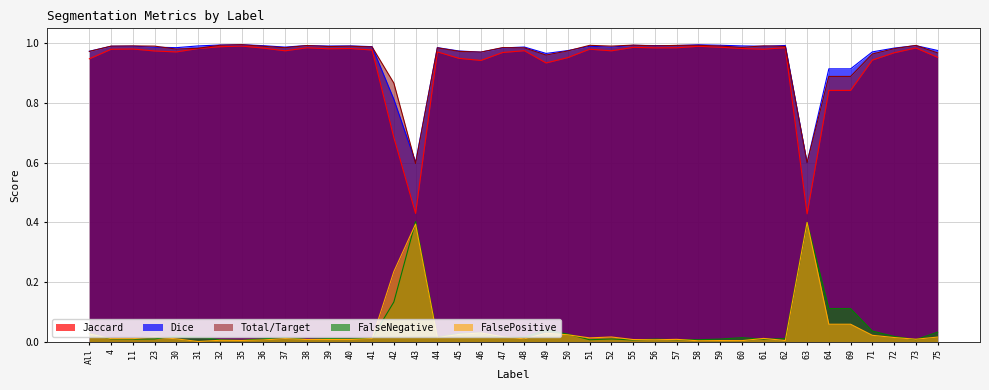

Rank the categories by FalsePositive value from highest to lowest.

63, 43, 42, 64, 69, 46, 49, All, 45, 50, 71, 47, 23, 52, 75, 72, 44, 51, 61, 37, 4, 41, 11, 30, 48, 73, 57, 40, 39, 38, 55, 56, 36, 32, 35, 62, 59, 60, 58, 31